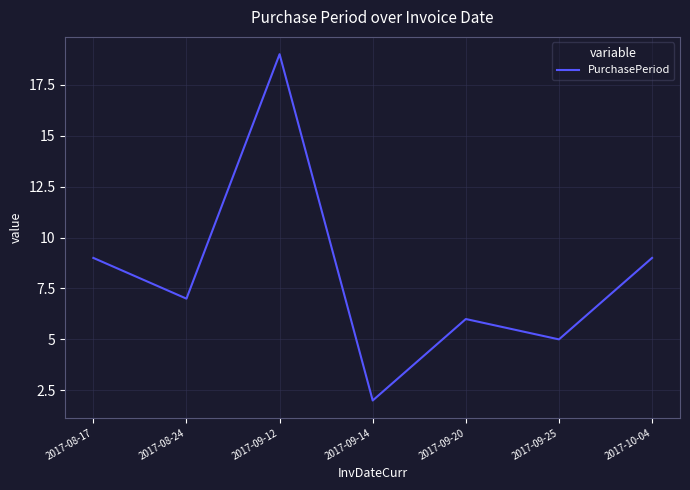

Read the value at 2017-09-25.

5